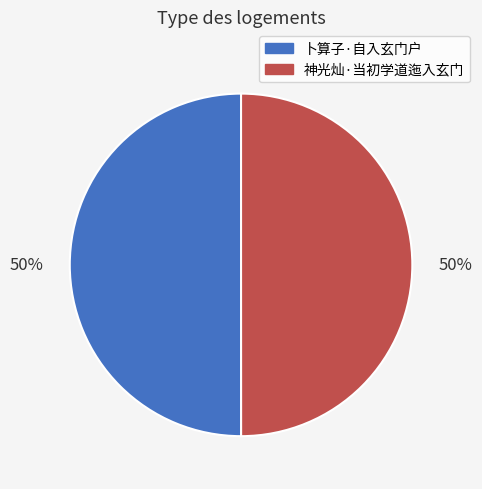

Approximately how many times larger is the value at 神光灿·当初学道迤入玄门 compared to 卜算子·自入玄门户?

1.0